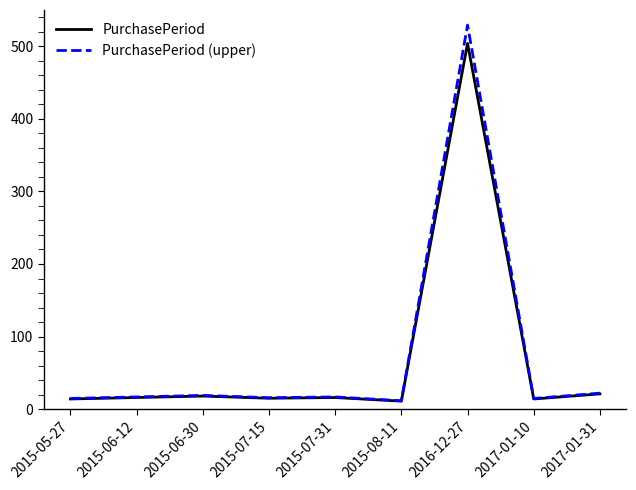

At which category is the sum across all series the highest?

2016-12-27